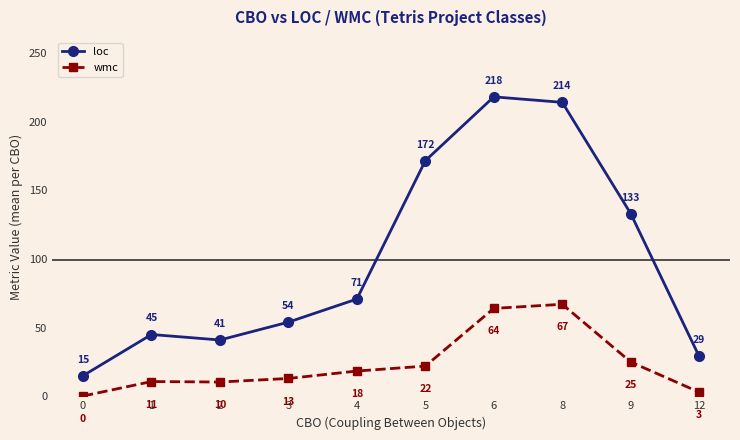

Is it true that loc equals 41.0 at 2?

True